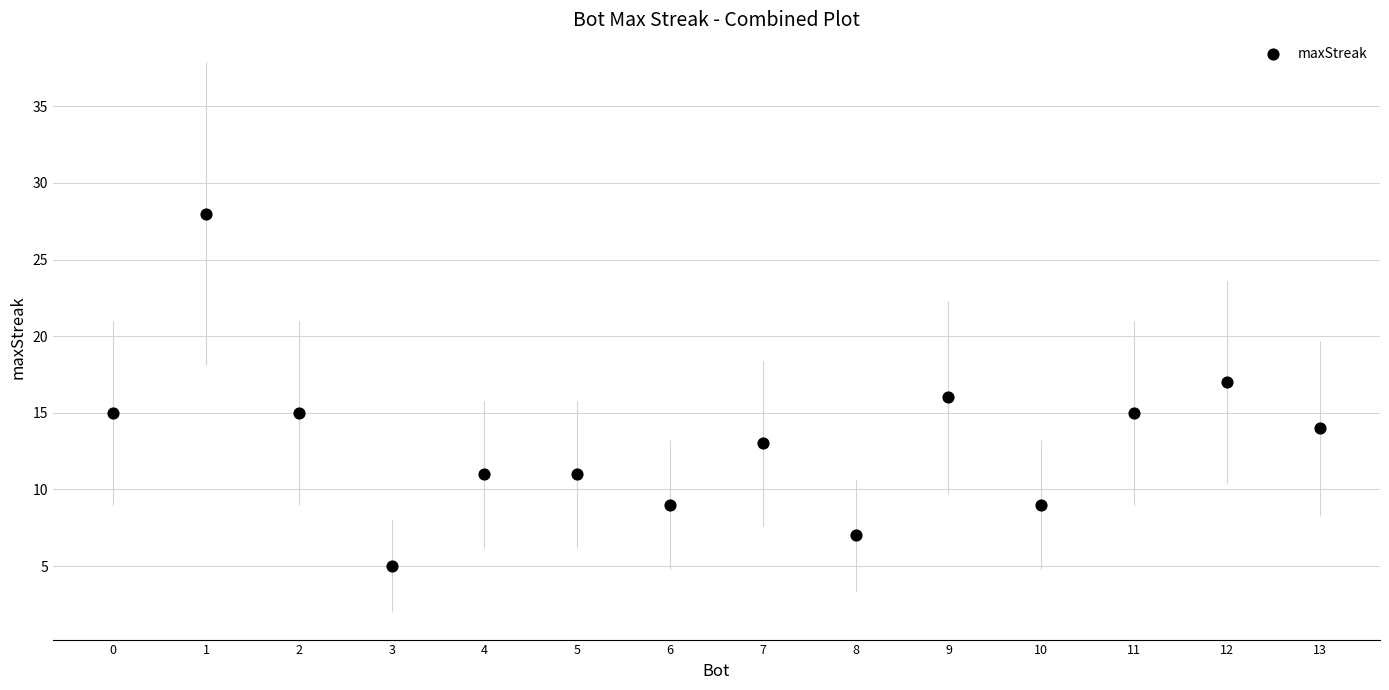

What is the range of Y values (max minus min)?

23